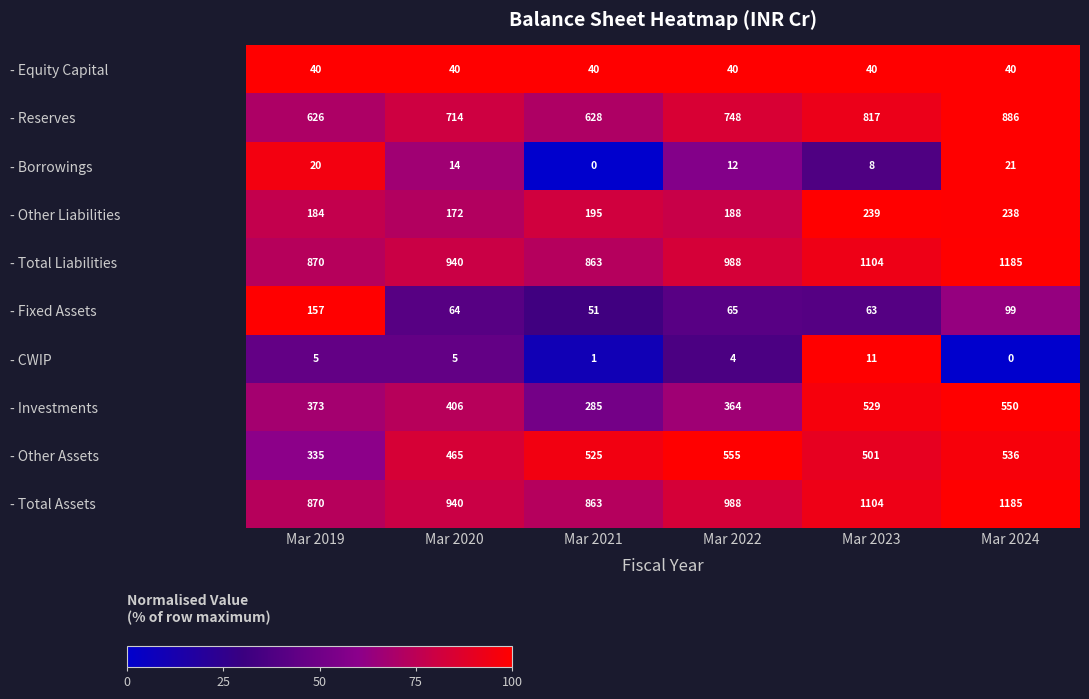

What is the difference between the - Reserves values at Mar 2024 and Mar 2019?

260